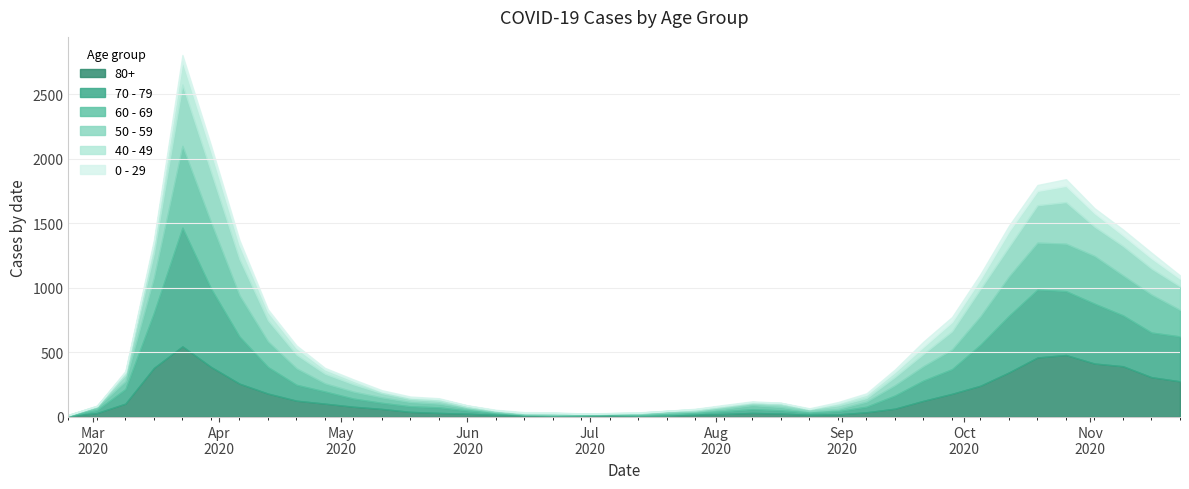

Which series has the largest total across all categories?

70 - 79